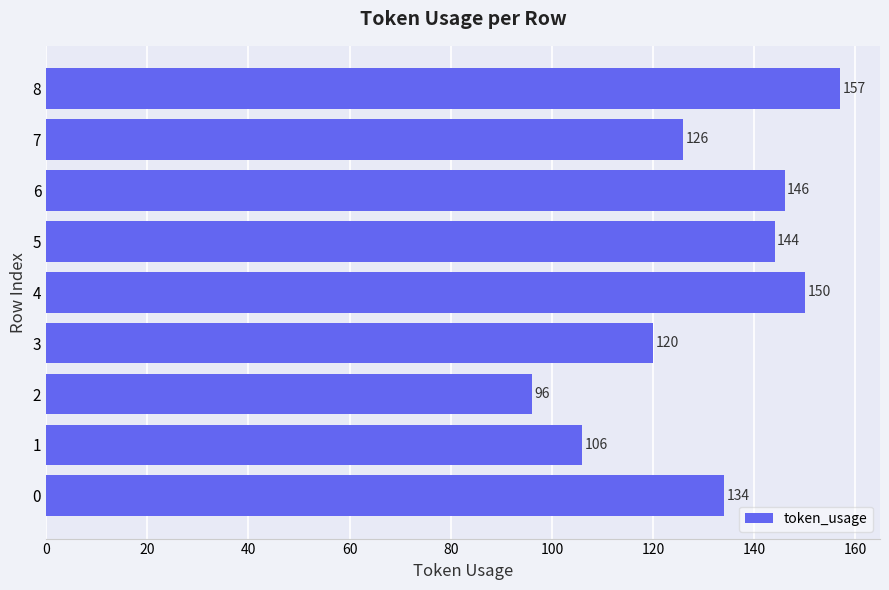

Reading top to bottom, what are all the values shown in this chart?

8=157	7=126	6=146	5=144	4=150	3=120	2=96	1=106	0=134